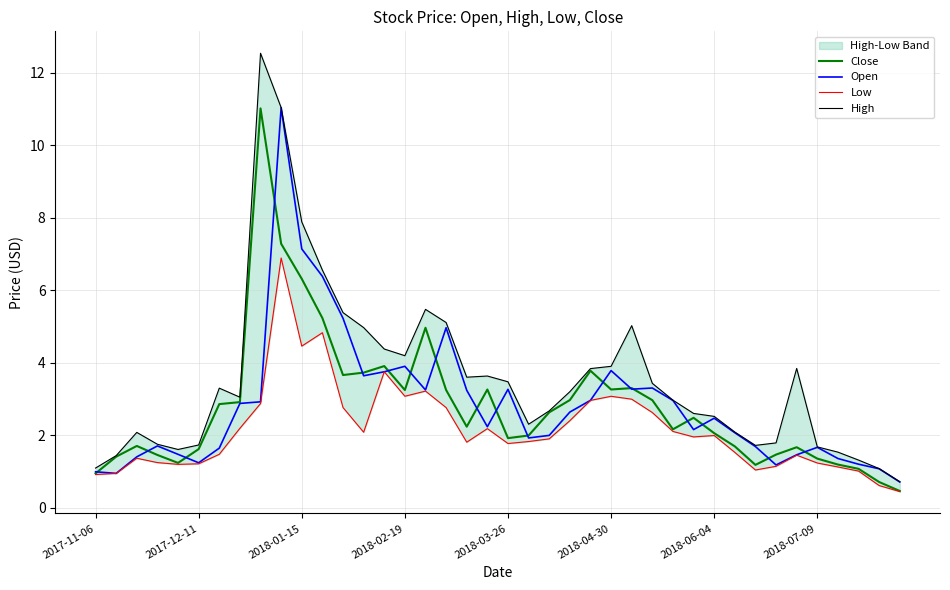

What is the total value across all series at 28?

10.2